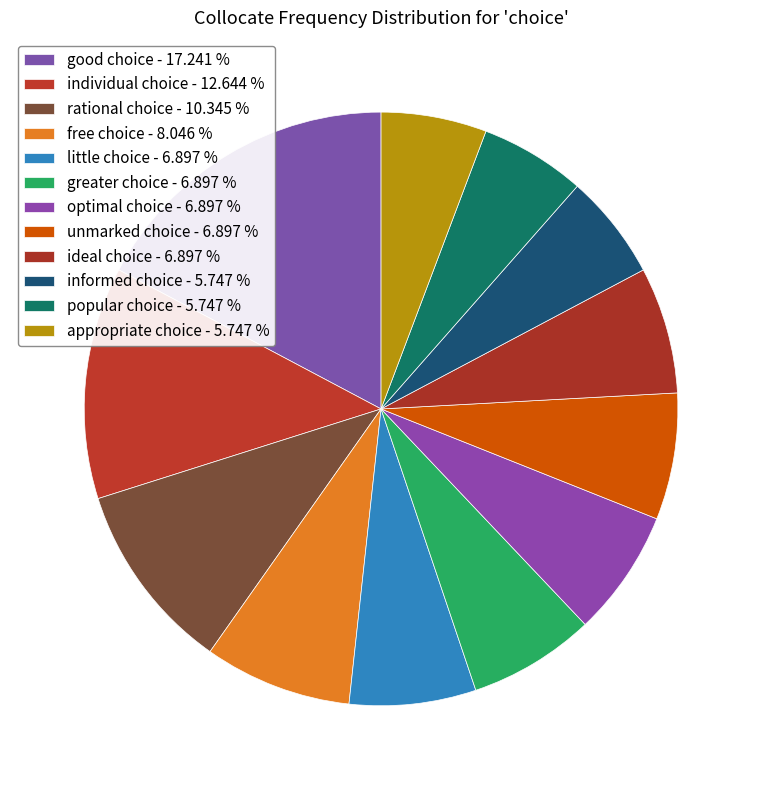

Does any single category account for the majority?

No